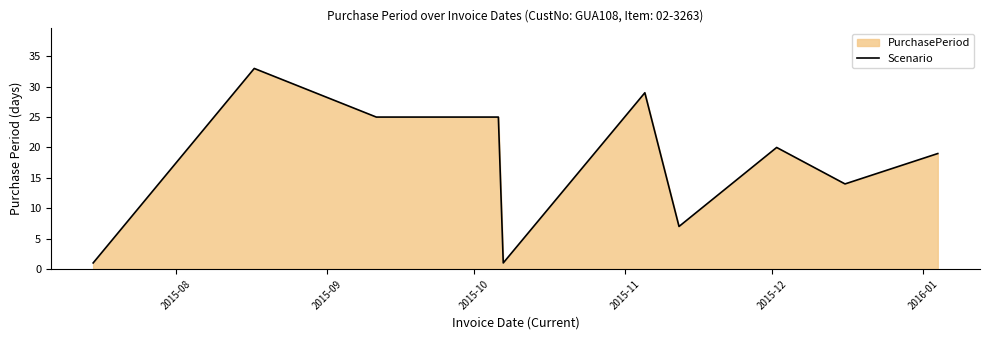

What is the value of the 5th point from the left?

1